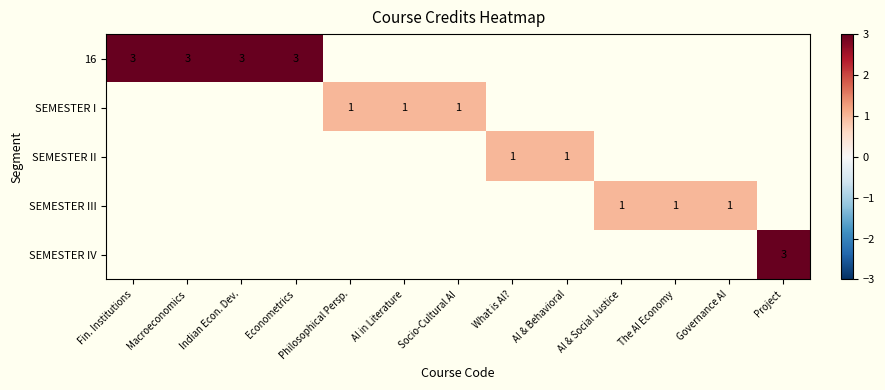

The value of SEMESTER III at AI & Social Justice is 0. True or false?

False